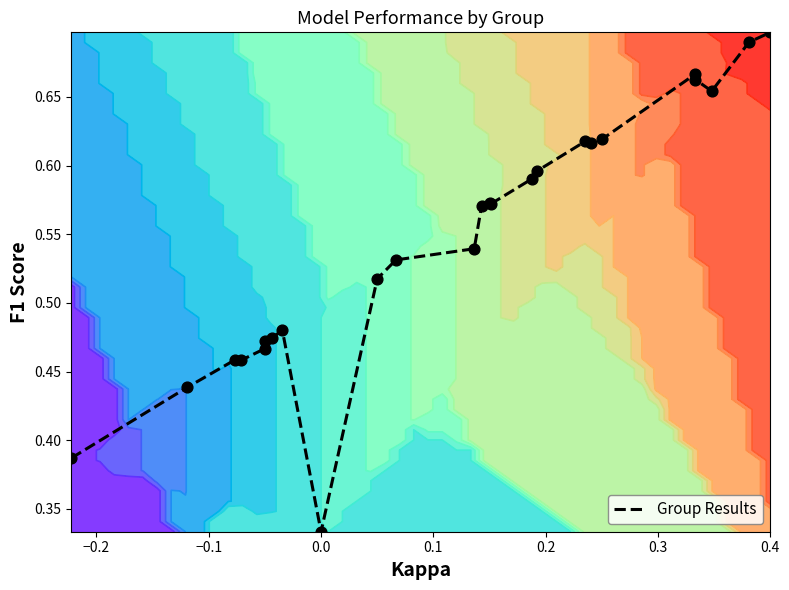

What is the difference between the second highest and second lowest values?

0.3